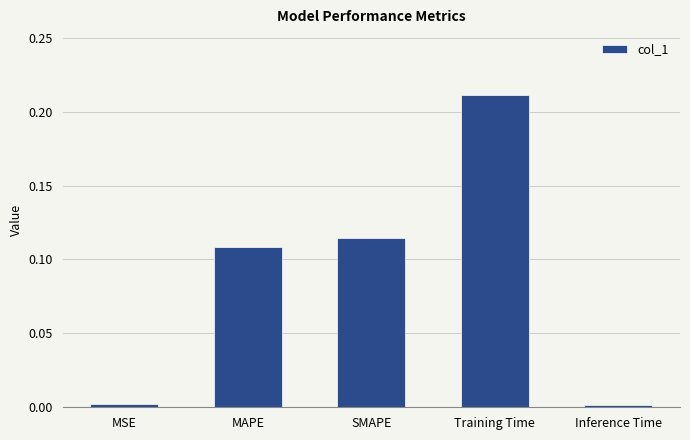

What is the sum of the values at SMAPE and Training Time?

0.3